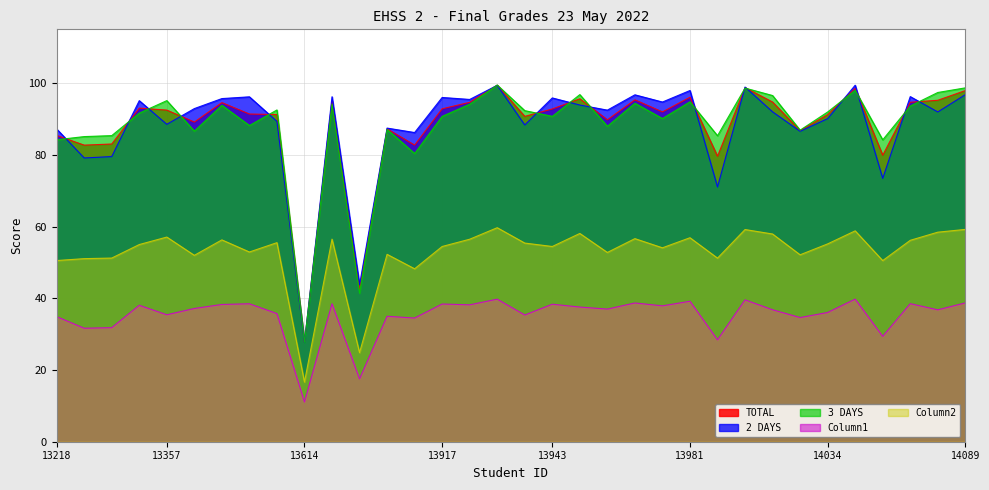

In Column2, how many points are higher than both neighbors (excluding endpoints)?

11